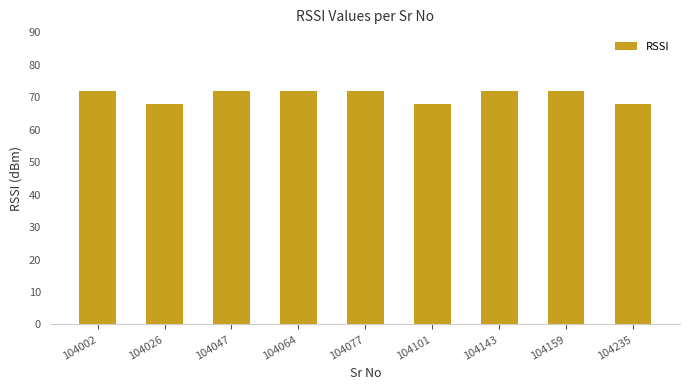

What is the value of the 3rd bar from the left?

72